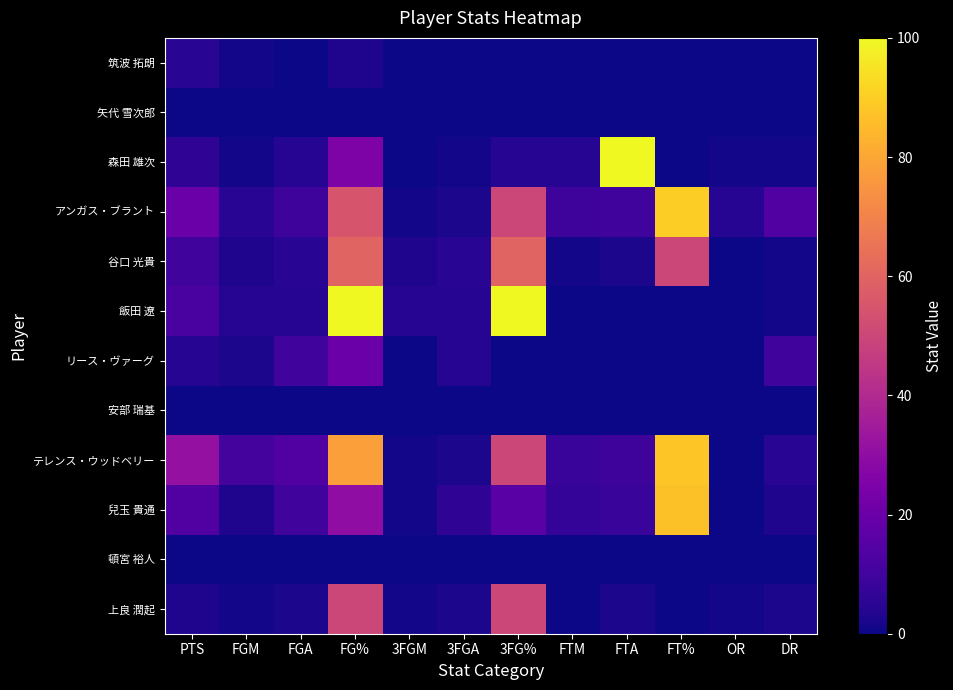

What is the maximum value shown in the chart?

100